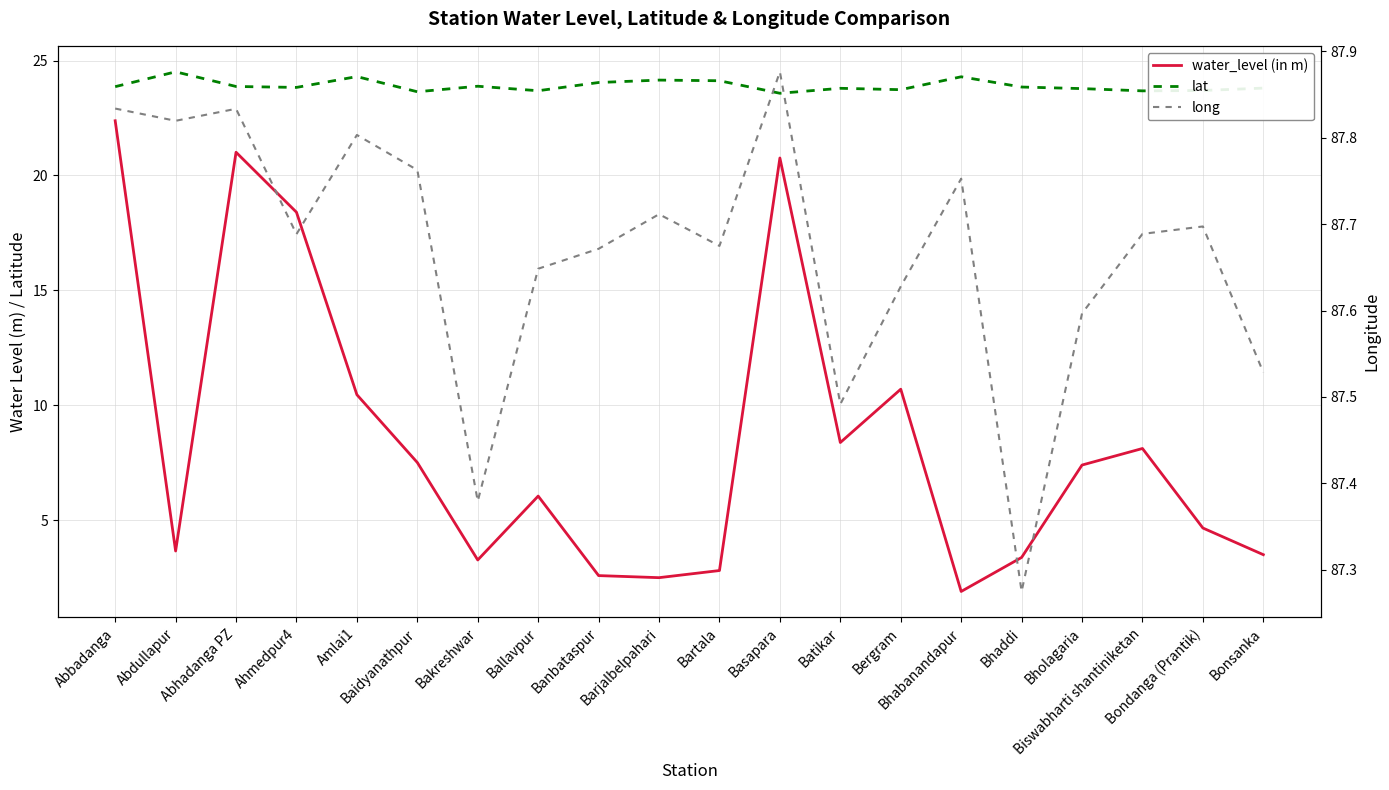

At which label does long reach its peak?

Basapara